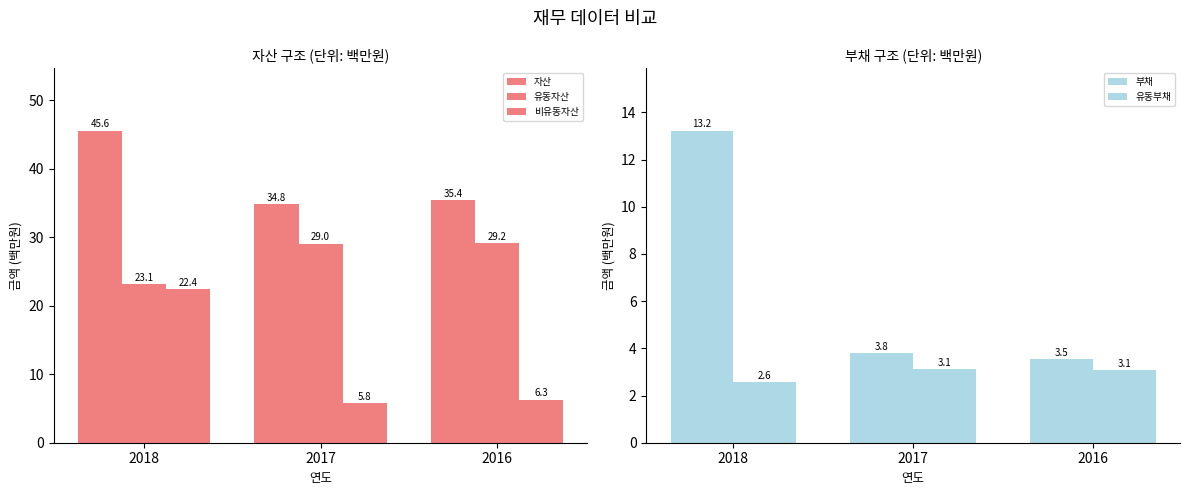

Reading left to right, list all the values displayed in this chart.

자산: 45.6	34.8	35.4
유동자산: 23.1	29.0	29.2
비유동자산: 22.4	5.8	6.3
부채: 13.2	3.8	3.5
유동부채: 2.6	3.1	3.1